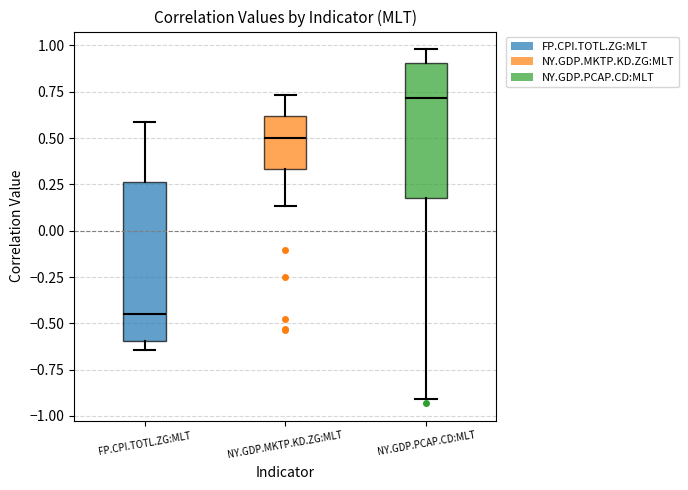

Where does the upper whisker of the box for FP.CPI.TOTL.ZG:MLT end on the y-axis? The values are not printed on the chart, so give them approximately, as read against the axis.

0.60